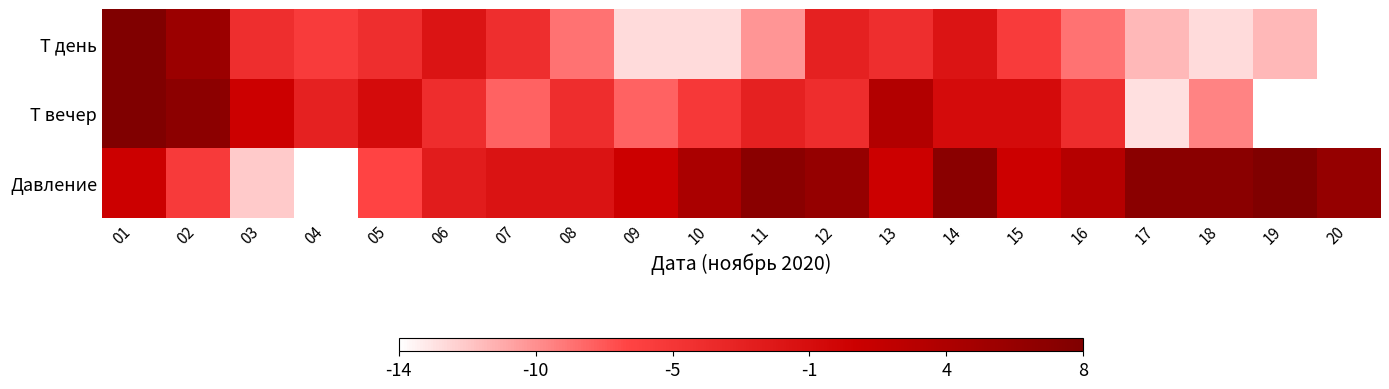

What is the spread (max minus min) of values at 08?

0.3